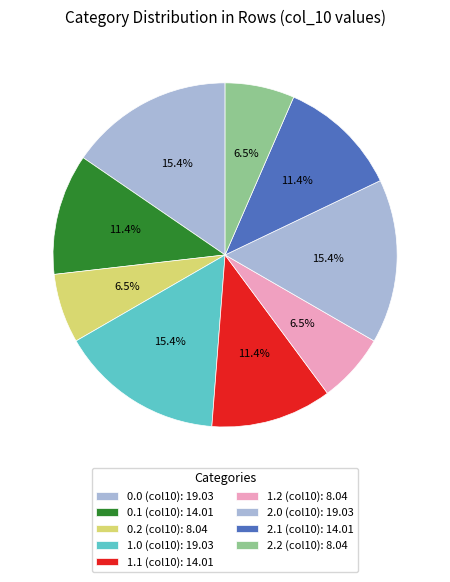

How many segments does this pie chart have?

9